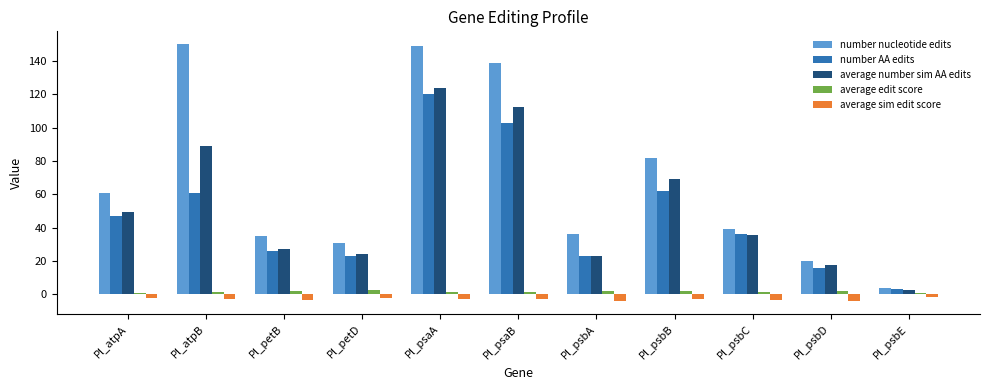

What is the approximate value of number nucleotide edits at Pl_petB?

35.0